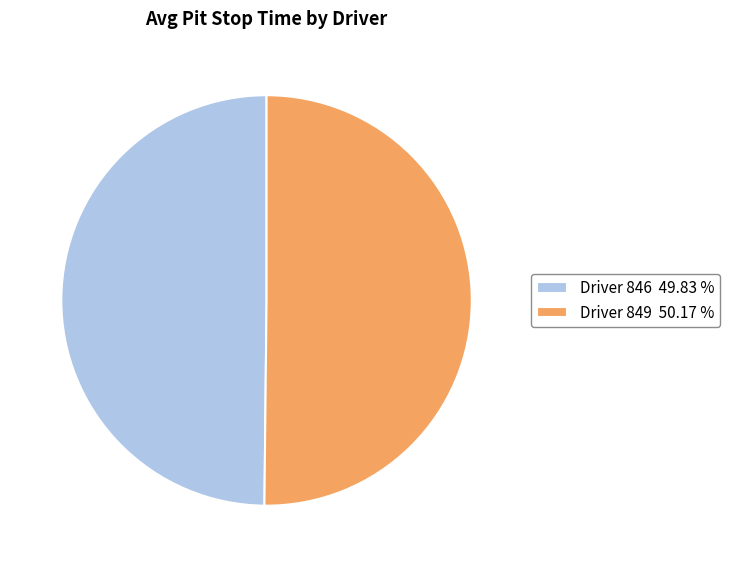

What is the ratio of the value at Driver 846 49.83 % to the value at Driver 849 50.17 %?

1.0